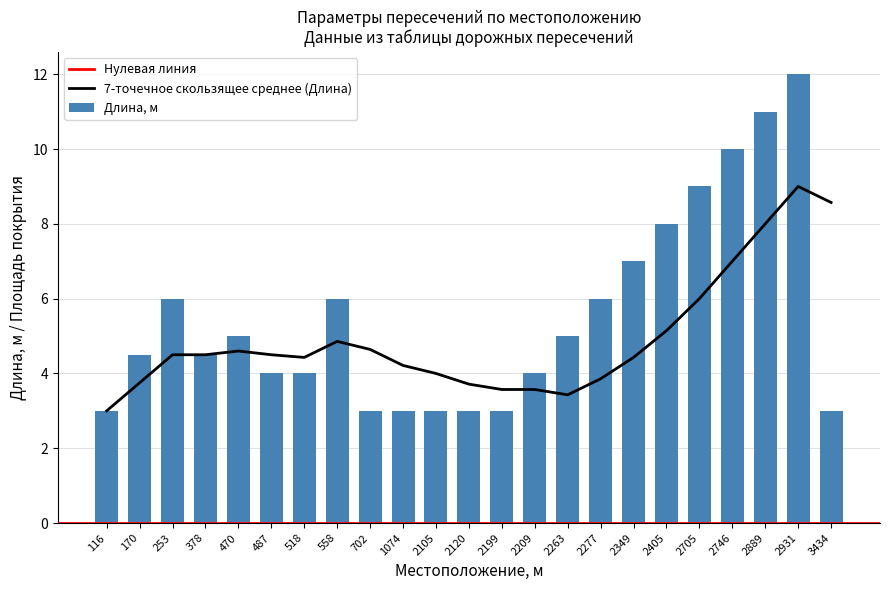

Is it true that the value at 558 is 2.5?

False